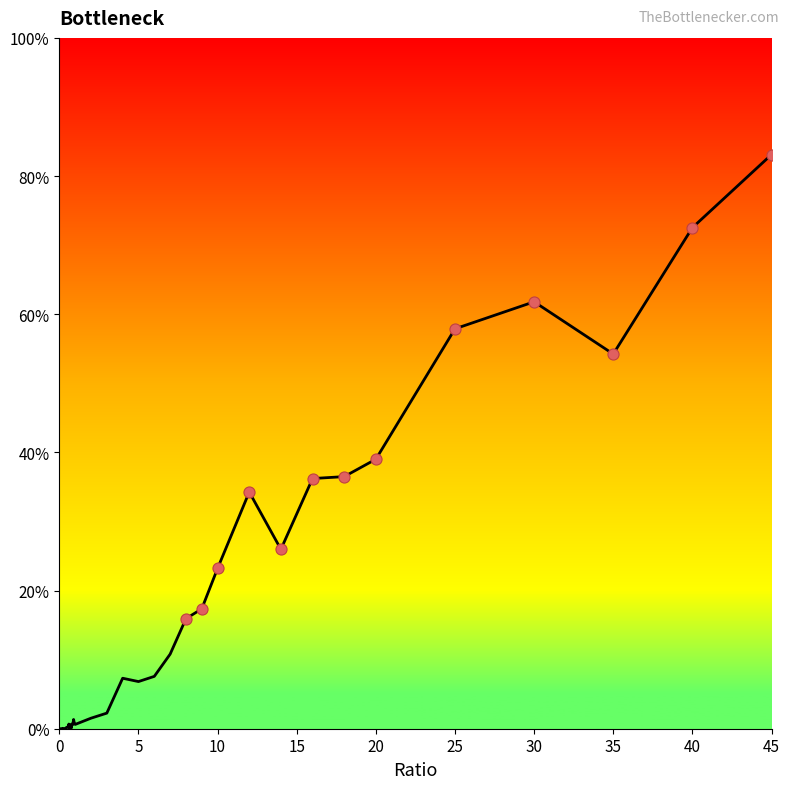

What is the greatest value displayed?

83.1